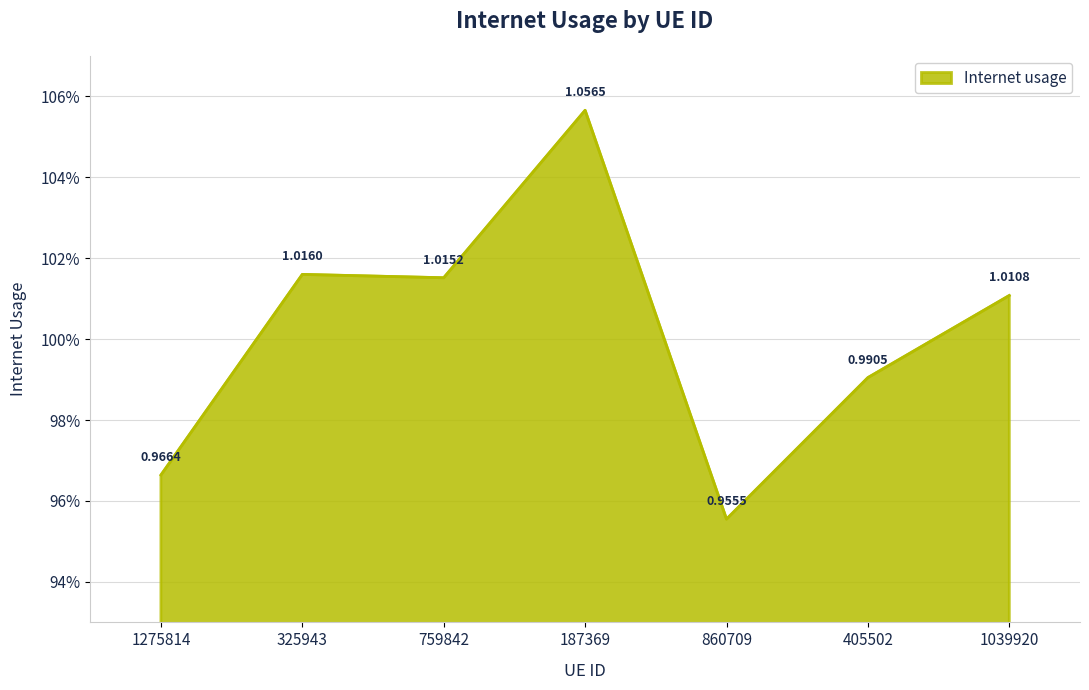

Does the chart display data point markers on the line(s)?

No